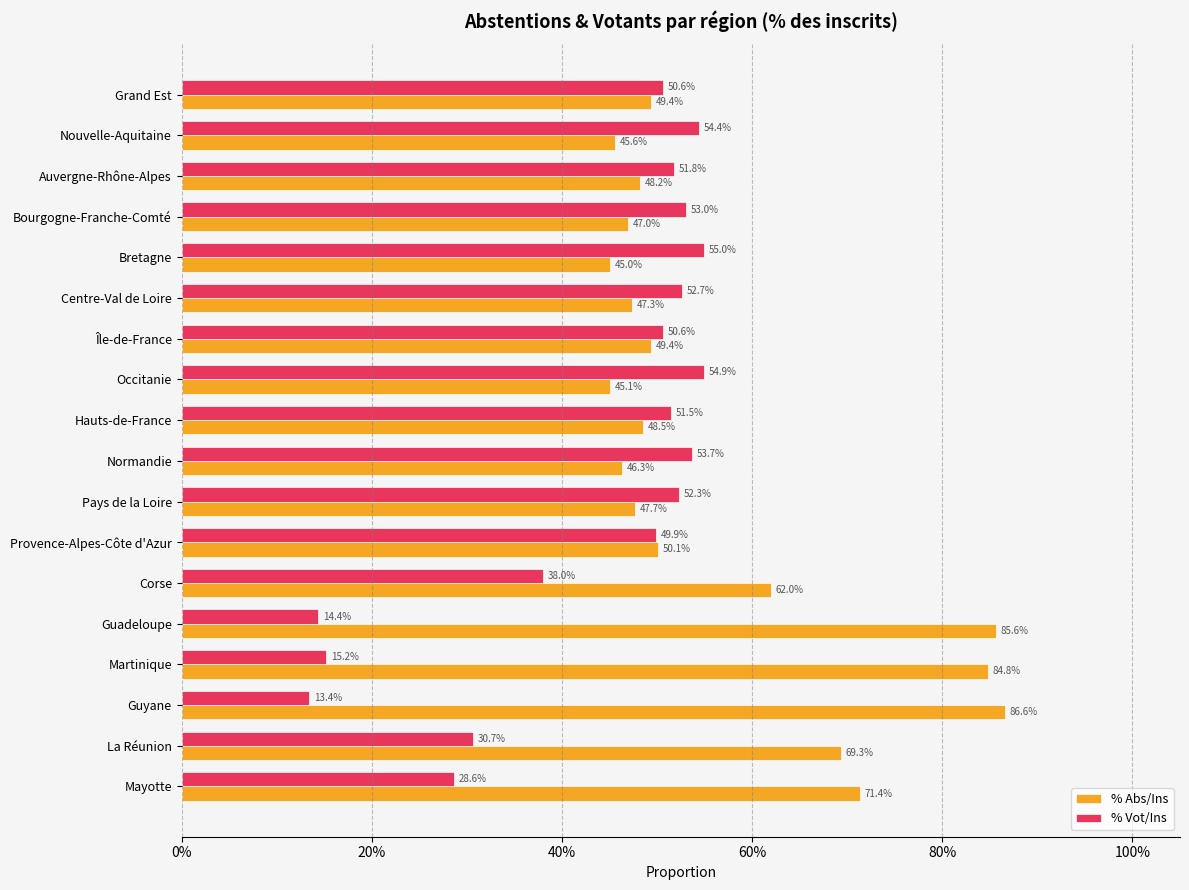

Reading left to right, extract all data points from this chart.

% Abs/Ins: 0.5	0.5	0.5	0.5	0.5	0.5	0.5	0.5	0.5	0.5	0.5	0.5	0.6	0.9	0.8	0.9	0.7	0.7
% Vot/Ins: 0.5	0.5	0.5	0.5	0.5	0.5	0.5	0.5	0.5	0.5	0.5	0.5	0.4	0.1	0.2	0.1	0.3	0.3